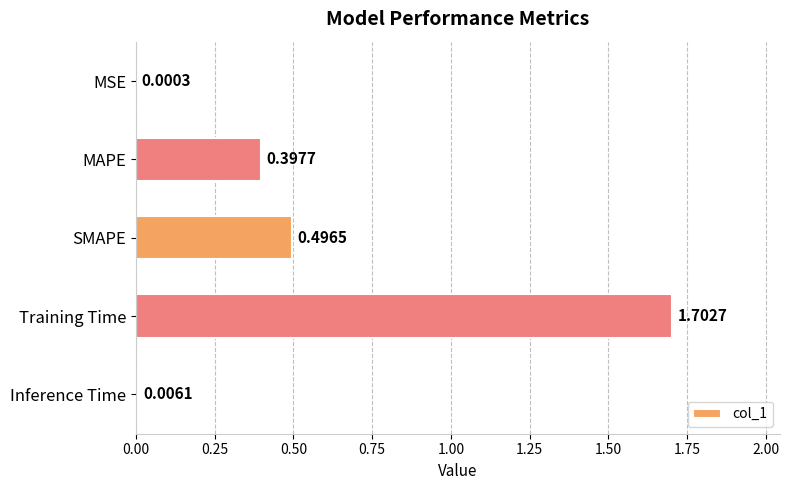

Which category has the highest value across all series?

Training Time